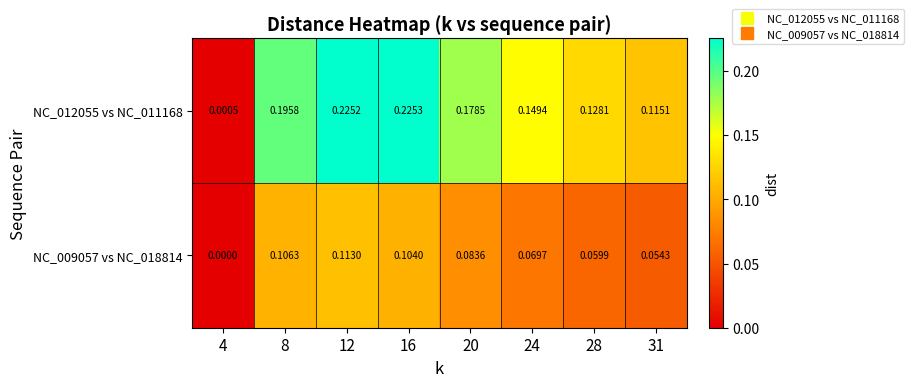

Is the value of NC_012055 vs NC_011168 at 16 greater than the value of NC_009057 vs NC_018814 at 8?

Yes